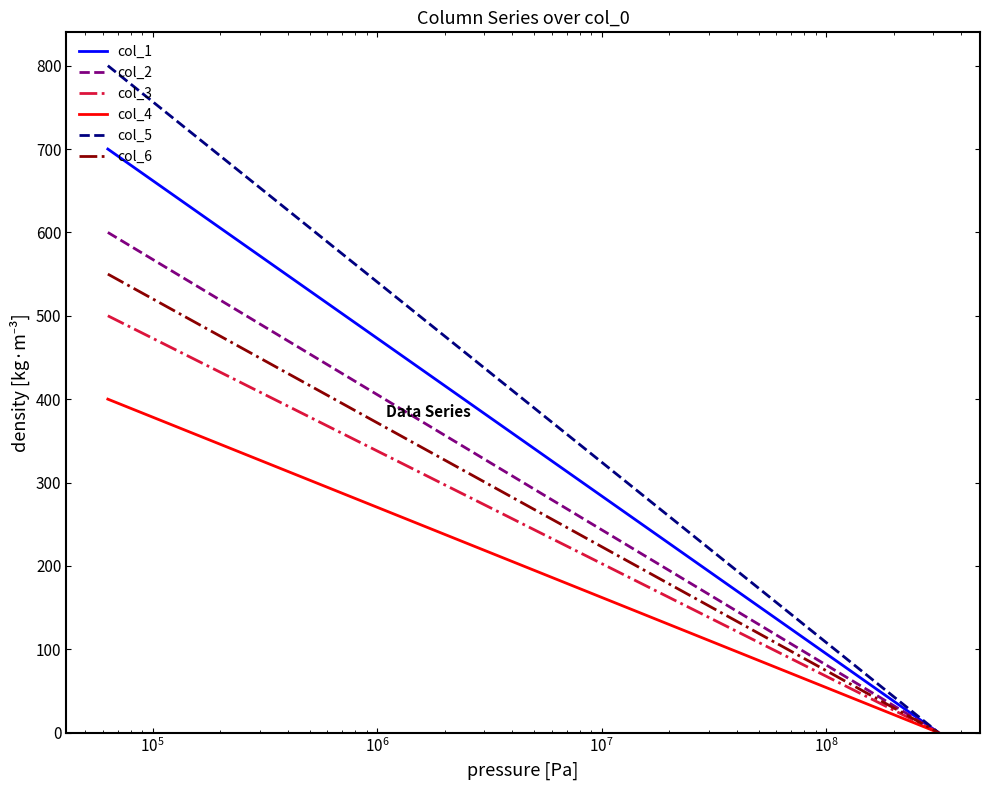

Which series has the largest range (max minus min)?

col_5